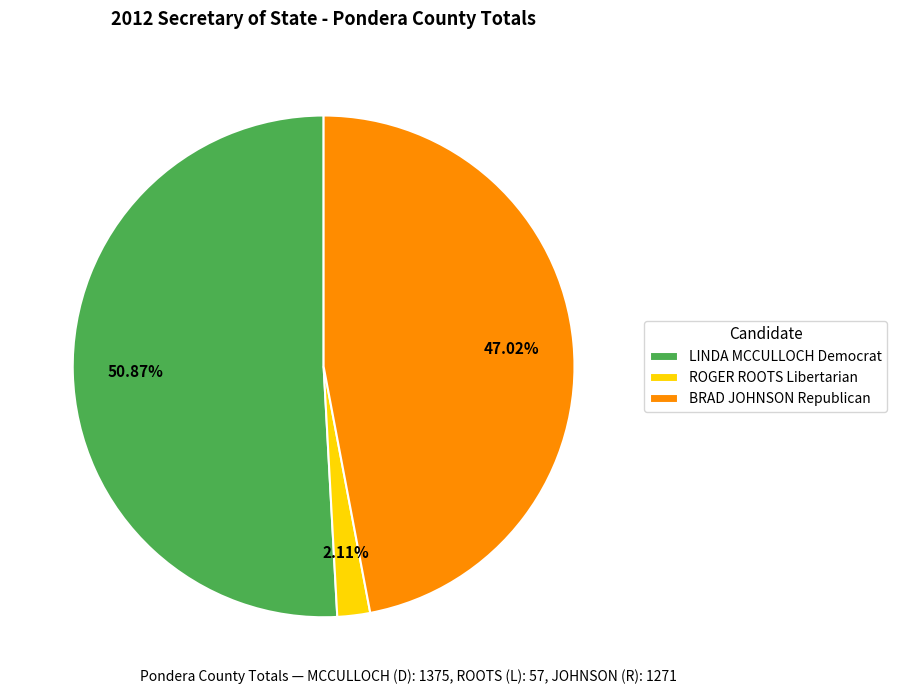

Is the sum of ROGER ROOTS Libertarian and BRAD JOHNSON Republican greater than half?

No